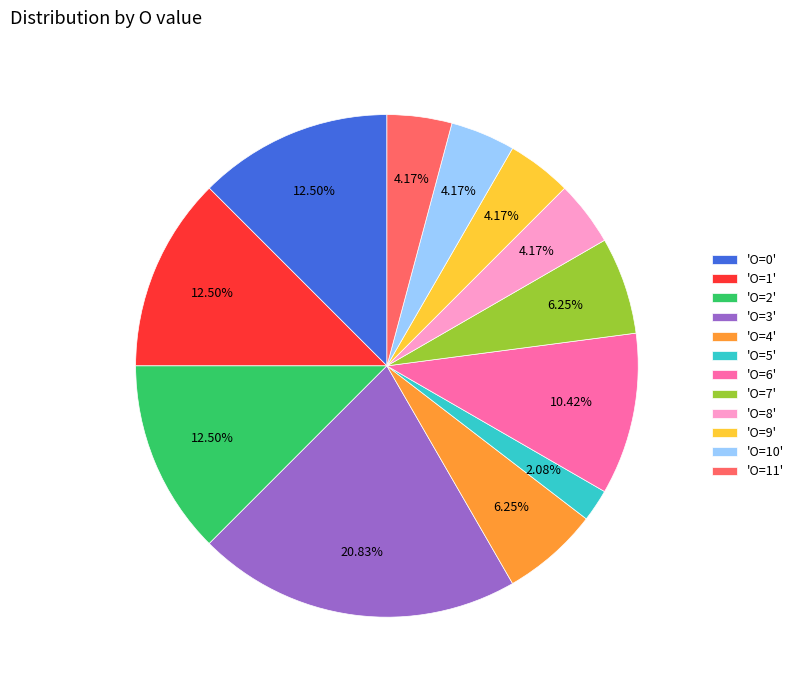

Do 'O=10' and 'O=5' together represent more than half of the pie?

No